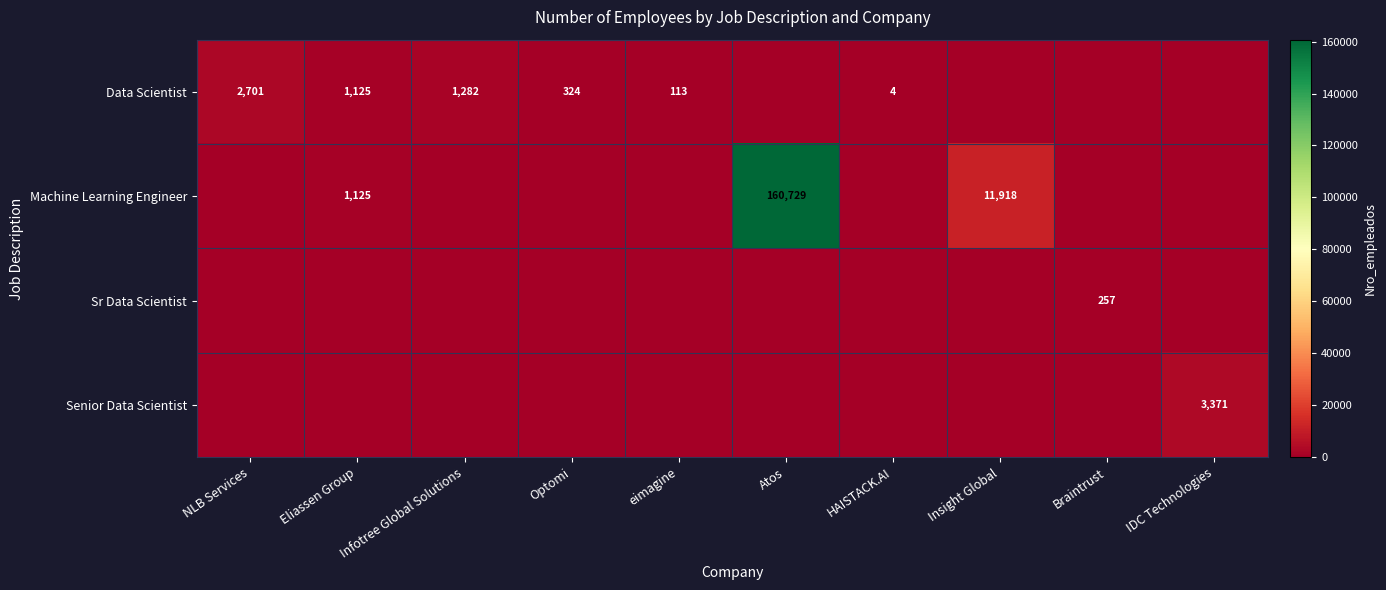

Count the number of categories in the chart.

10